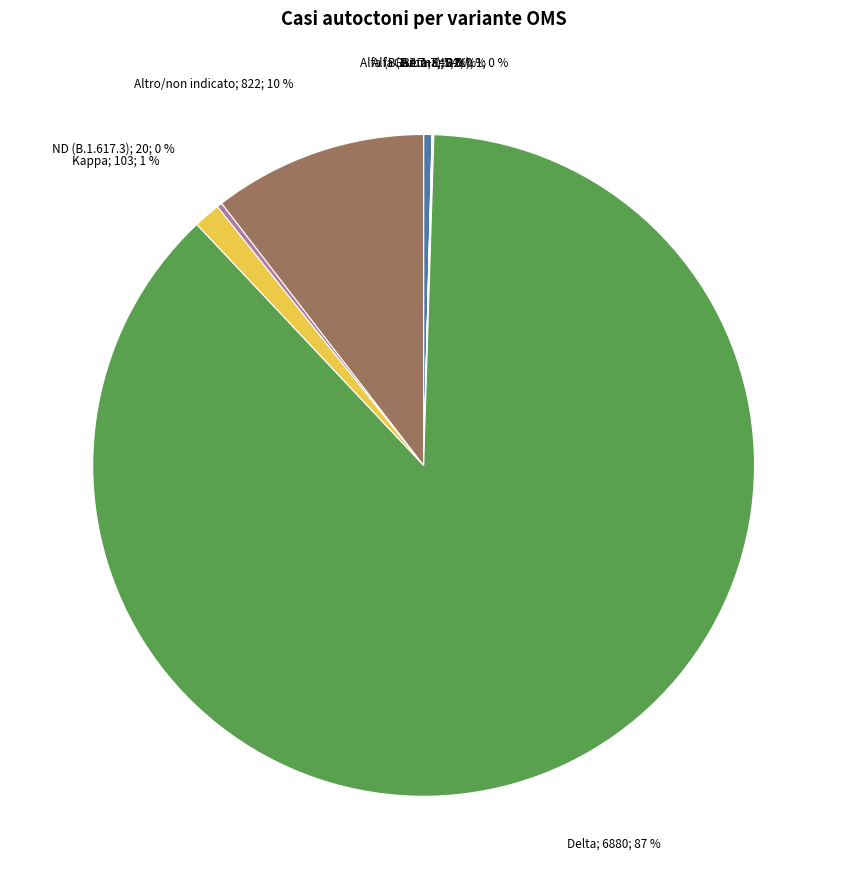

To the nearest percent, what is the average slice percentage?

12%